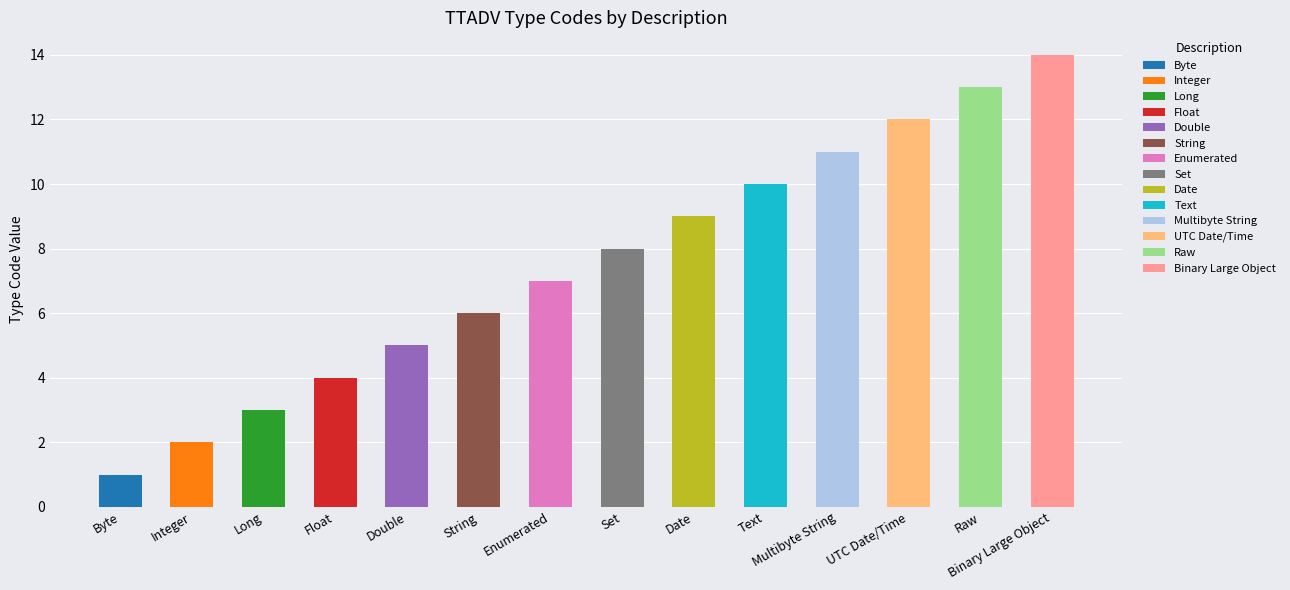

Which has a higher value, Float or UTC Date/Time?

UTC Date/Time